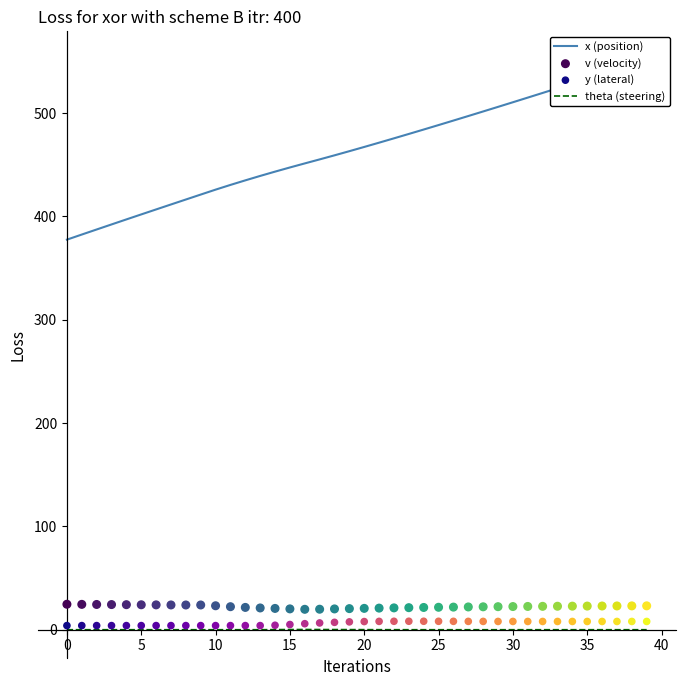

At how many categories does at least one series exceed 228?

40